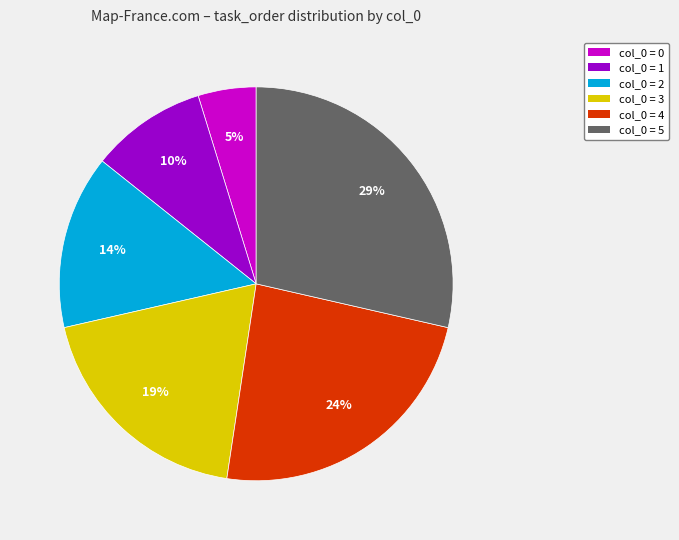

To the nearest percent, what is the average slice percentage?

17%